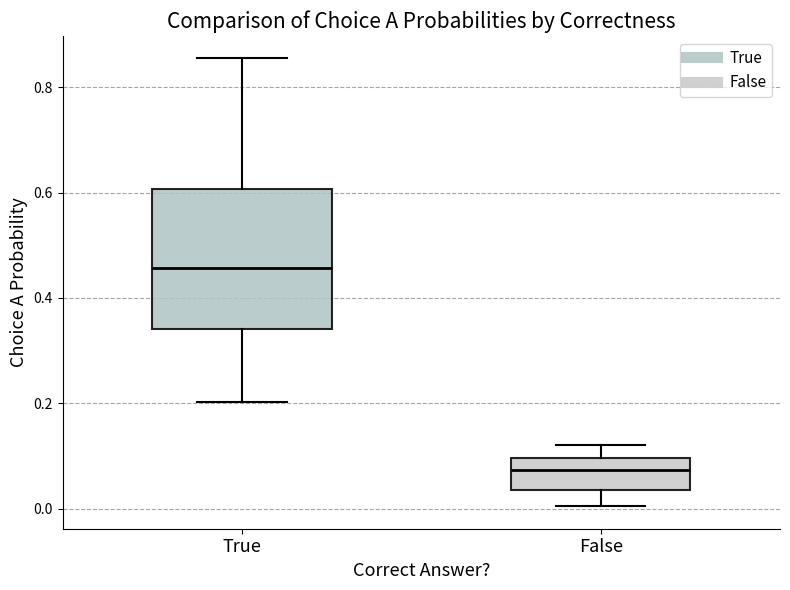

Which box is the tallest, from its lower edge to its upper edge?

True